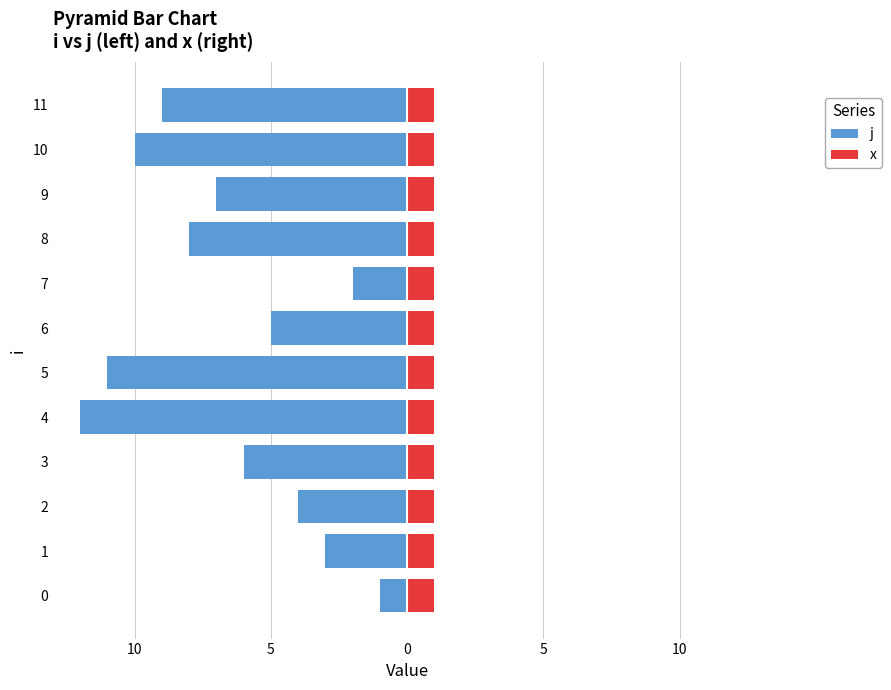

What is the difference between the maximum and second lowest values in the j series?

10.0